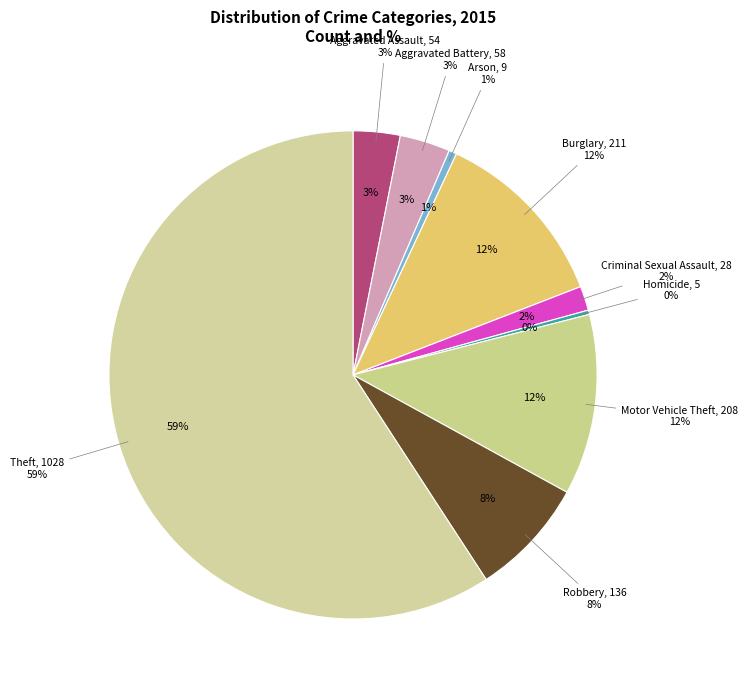

Between Arson and Robbery, which is larger?

Robbery